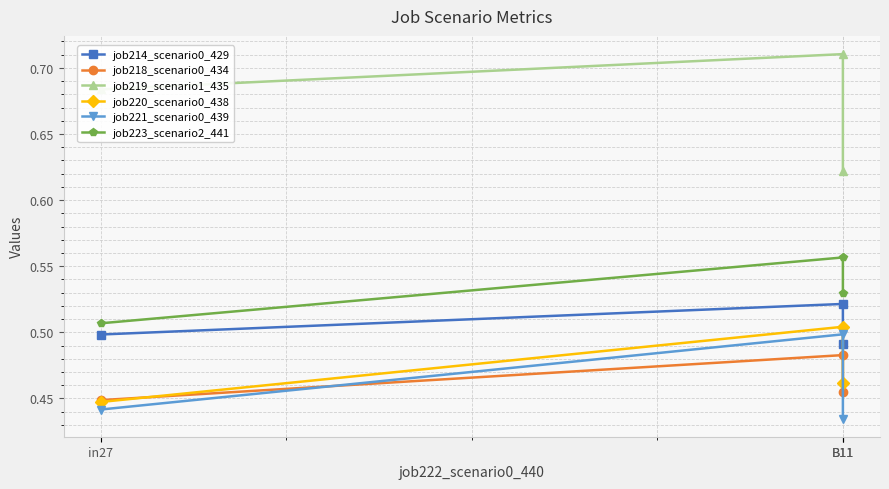

Which series changed the most between in27 and B11?

job219_scenario1_435